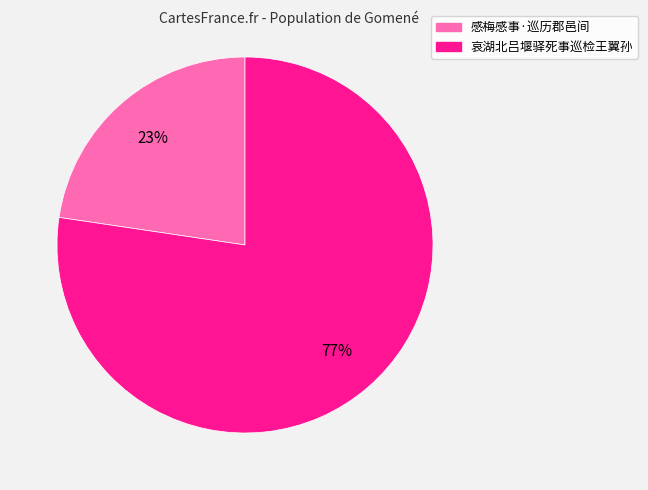

To the nearest percent, what is the combined percentage of 哀湖北吕堰驿死事巡检王翼孙 and 感梅感事·巡历郡邑间?

100%